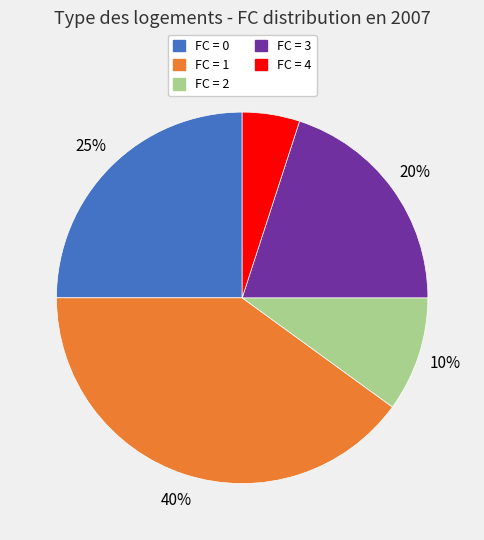

To the nearest percent, what is the difference between the largest and smallest slice percentages?

35%